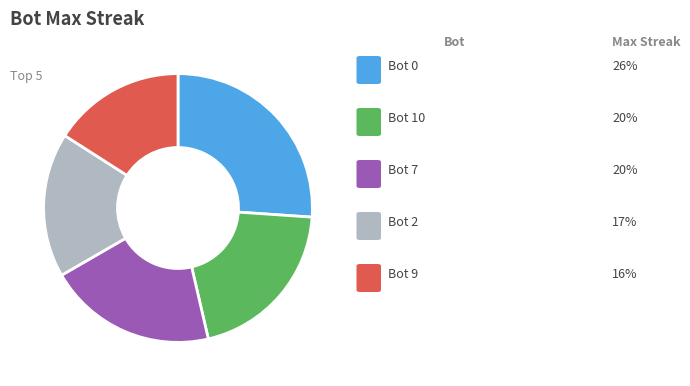

Is there a majority slice in this chart?

No